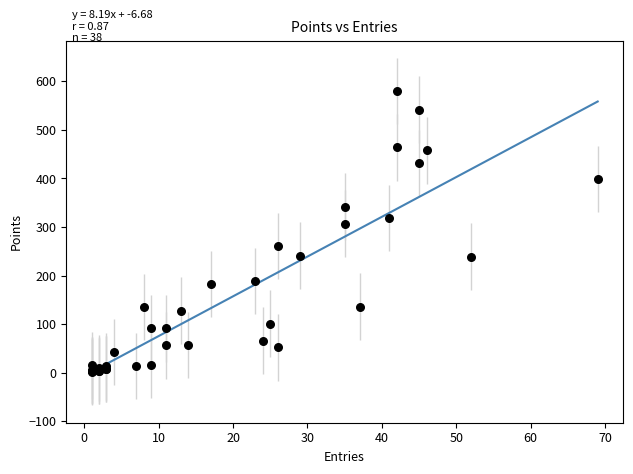

What Y value in the scatter plot is closest to 290?

307